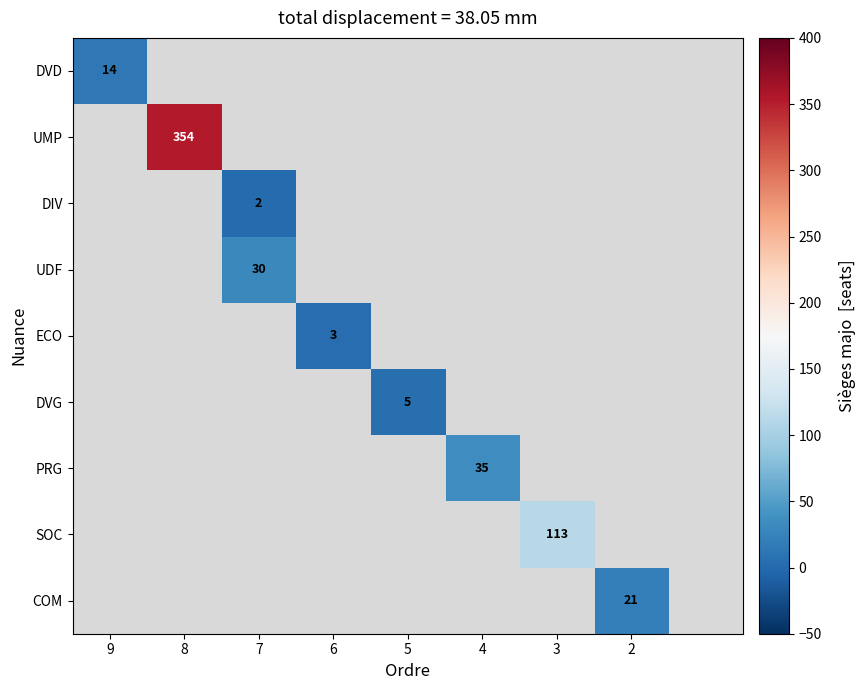

What is the minimum value shown in the chart?

2.0